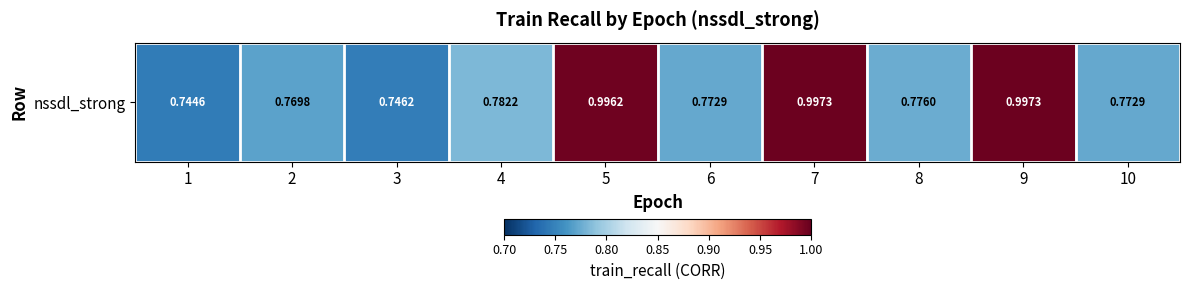

Rank the categories by value from highest to lowest.

7, 9, 5, 4, 8, 6, 10, 2, 3, 1